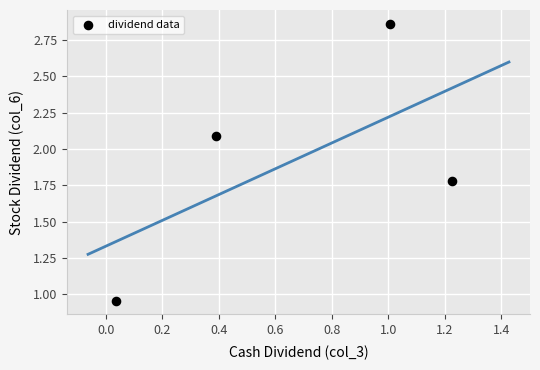

What is the range of Y values (max minus min)?

1.9